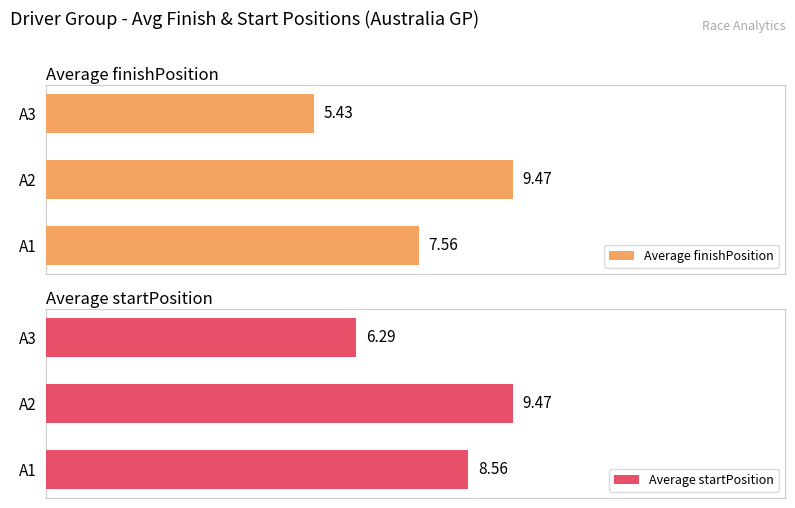

What are all the series names shown in the legend?

Average finishPosition, Average startPosition